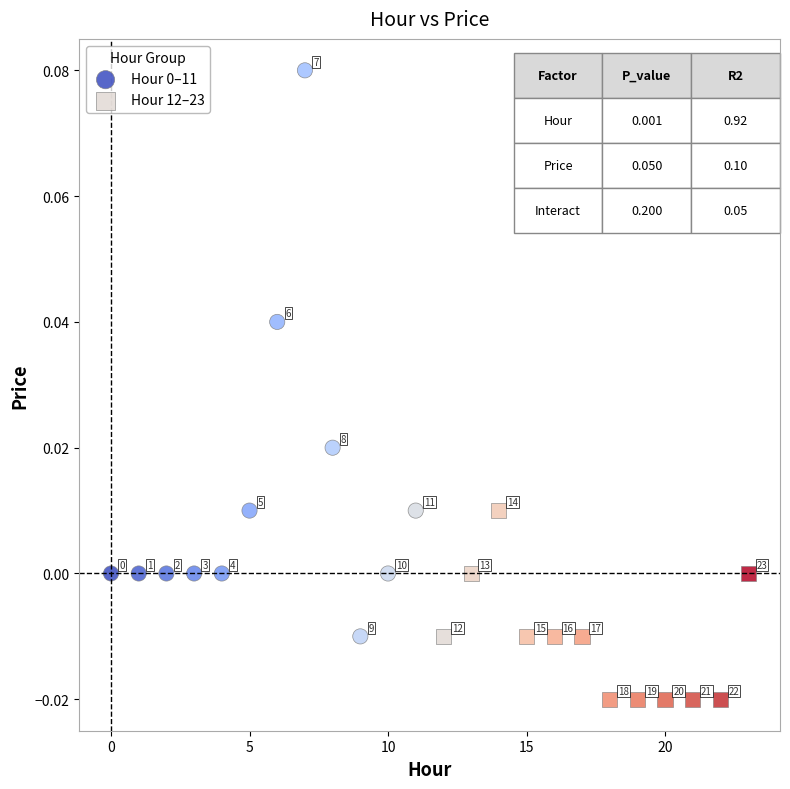

Which series reaches the minimum Y coordinate?

Hour 12–23